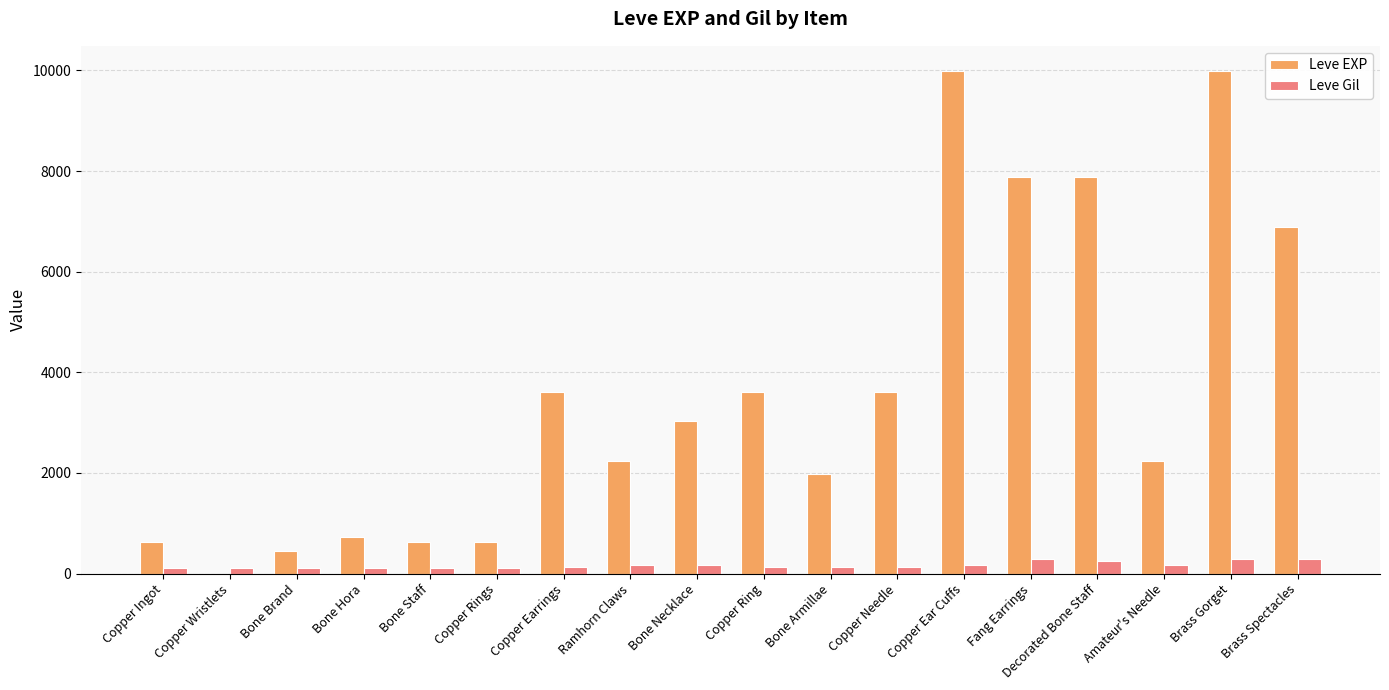

The value of Leve EXP at Copper Needle is 2243. True or false?

False